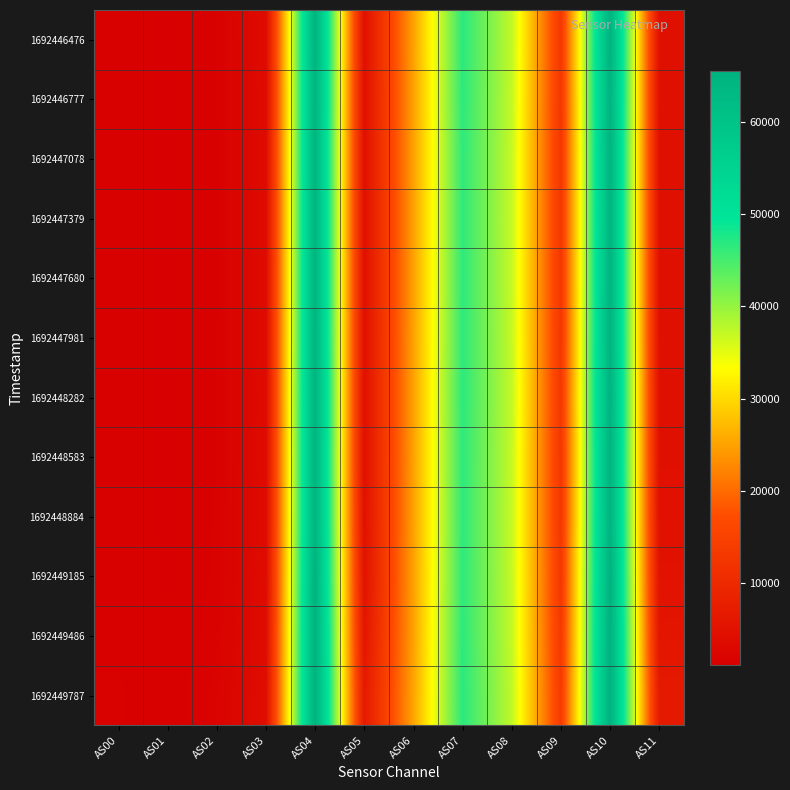

Reading left to right, what are all the values shown in this chart?

1692446476: AS00=1538	AS01=1202	AS02=1707	AS03=3680	AS04=65157	AS05=4666	AS06=24992	AS07=46729	AS08=37238	AS09=13126	AS10=65183	AS11=4674
1692446777: AS00=1532	AS01=1198	AS02=1702	AS03=3667	AS04=64897	AS05=4648	AS06=24935	AS07=46590	AS08=37102	AS09=13052	AS10=64928	AS11=4654
1692447078: AS00=1527	AS01=1195	AS02=1695	AS03=3656	AS04=64707	AS05=4634	AS06=24873	AS07=46430	AS08=36953	AS09=12990	AS10=64725	AS11=4638
1692447379: AS00=1528	AS01=1195	AS02=1696	AS03=3655	AS04=64677	AS05=4632	AS06=24868	AS07=46452	AS08=36911	AS09=12978	AS10=64666	AS11=4638
1692447680: AS00=1528	AS01=1195	AS02=1696	AS03=3659	AS04=64713	AS05=4638	AS06=24869	AS07=46462	AS08=36946	AS09=12992	AS10=64717	AS11=4642
1692447981: AS00=1531	AS01=1199	AS02=1701	AS03=3664	AS04=64793	AS05=4648	AS06=24907	AS07=46533	AS08=37001	AS09=13038	AS10=64815	AS11=4652
1692448282: AS00=1537	AS01=1205	AS02=1708	AS03=3676	AS04=64962	AS05=4672	AS06=24949	AS07=46591	AS08=37098	AS09=13087	AS10=64992	AS11=4678
1692448583: AS00=1536	AS01=1207	AS02=1711	AS03=3671	AS04=64812	AS05=4692	AS06=24894	AS07=46505	AS08=36991	AS09=13030	AS10=64807	AS11=4692
1692448884: AS00=1545	AS01=1221	AS02=1727	AS03=3683	AS04=64816	AS05=4794	AS06=24891	AS07=46462	AS08=36957	AS09=13033	AS10=64841	AS11=4802
1692449185: AS00=1577	AS01=1262	AS02=1776	AS03=3736	AS04=65264	AS05=5156	AS06=24926	AS07=46509	AS08=37010	AS09=13136	AS10=65270	AS11=5160
1692449486: AS00=1634	AS01=1342	AS02=1870	AS03=3841	AS04=65535	AS05=5756	AS06=25012	AS07=46573	AS08=37082	AS09=13327	AS10=65535	AS11=5764
1692449787: AS00=1736	AS01=1483	AS02=2050	AS03=4042	AS04=65535	AS05=6586	AS06=25202	AS07=46745	AS08=37363	AS09=13697	AS10=65535	AS11=6594